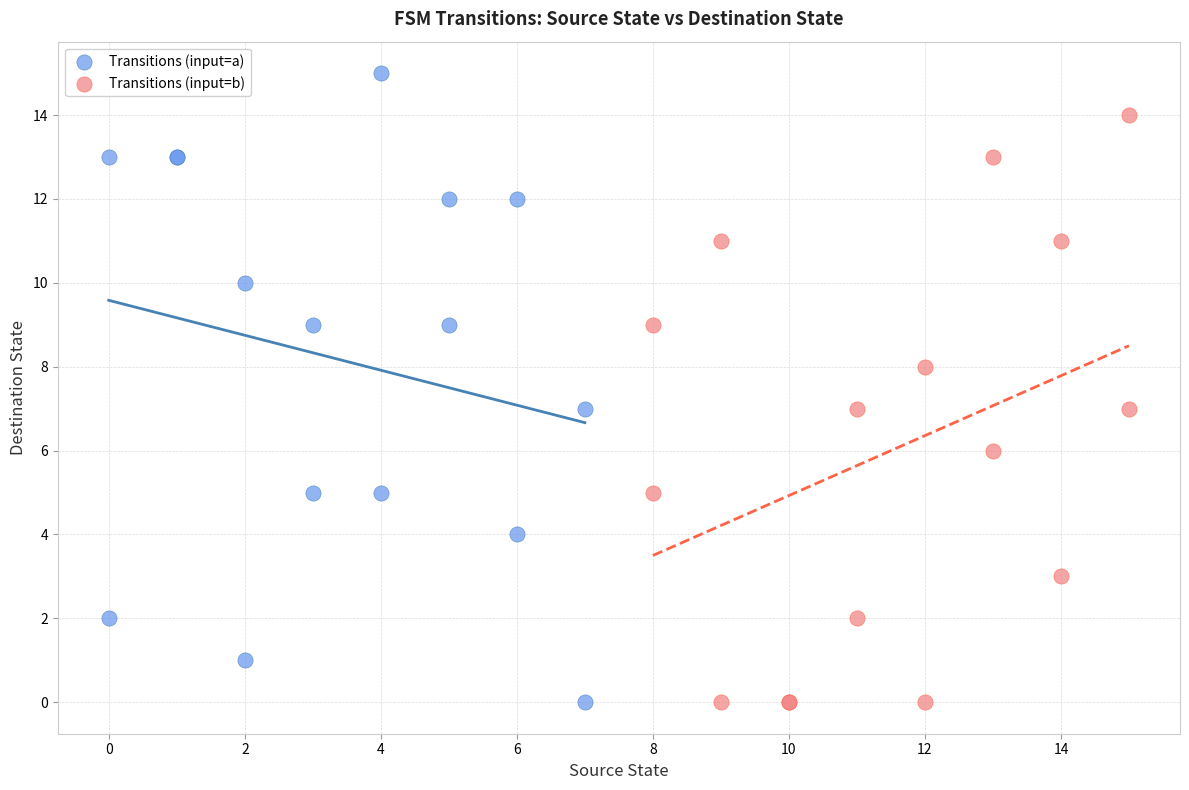

Which series contains the highest Y value?

Transitions (input=a)